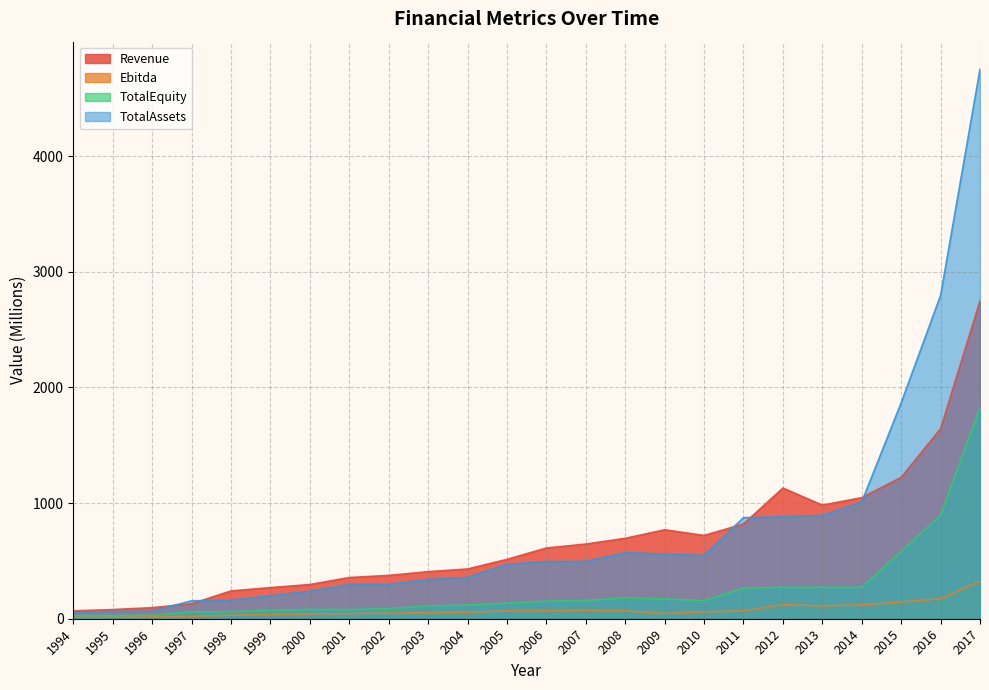

At 2009, list the series in order from smallest to largest.

Ebitda, TotalEquity, TotalAssets, Revenue